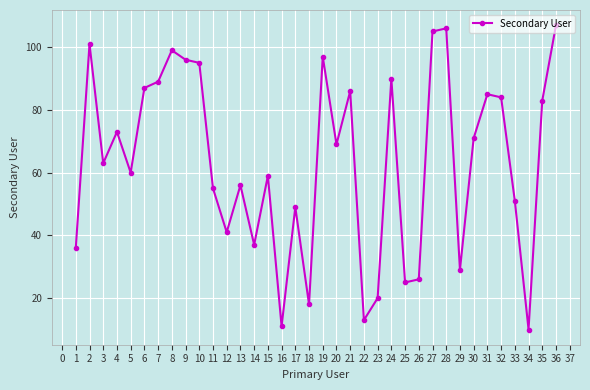

At which label is the value closest to 58?

15